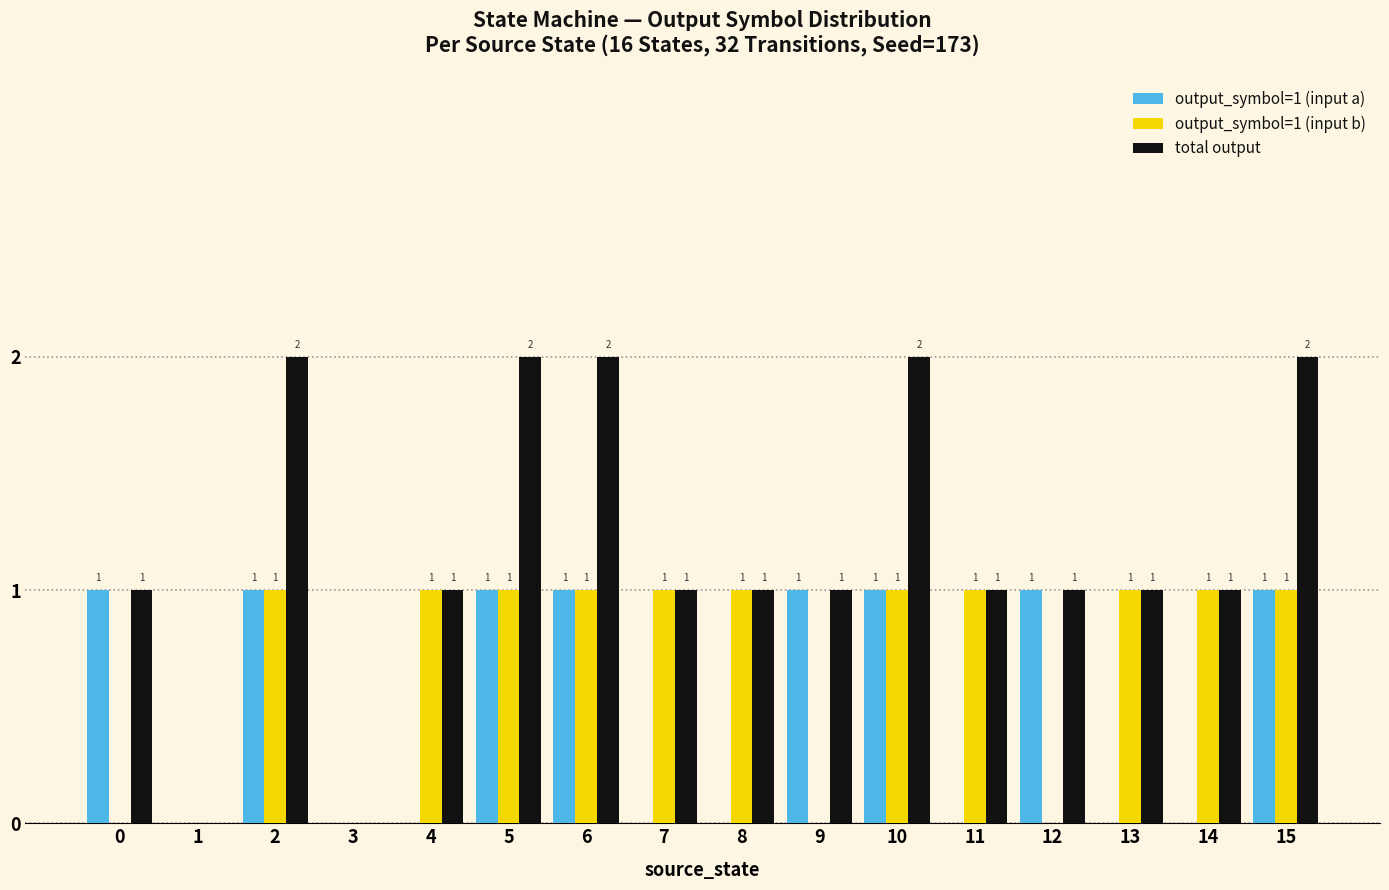

The value of total output at 15 is 2. True or false?

True